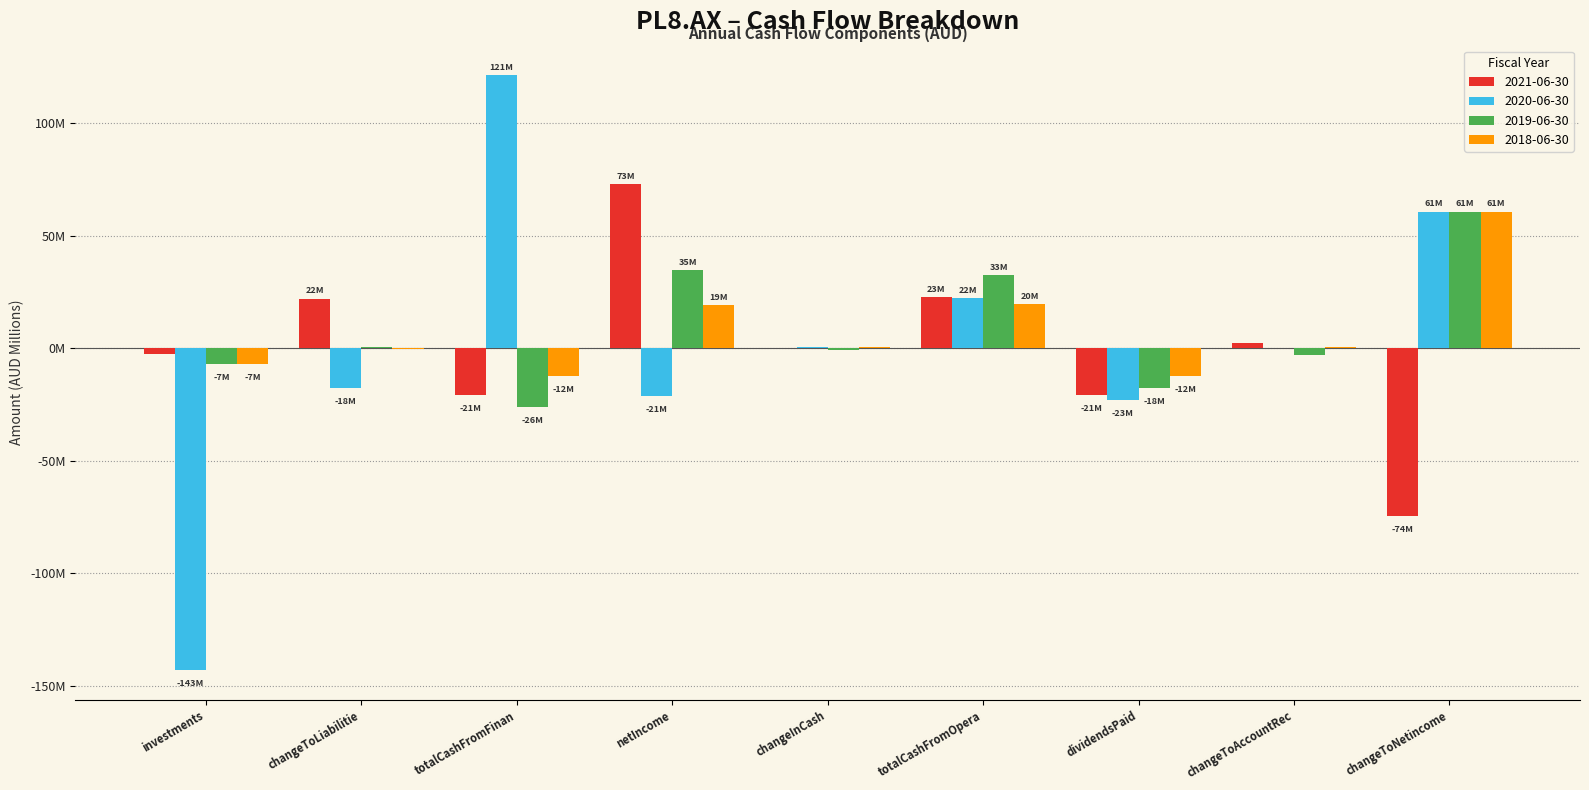

Does the chart contain stacked bars?

No